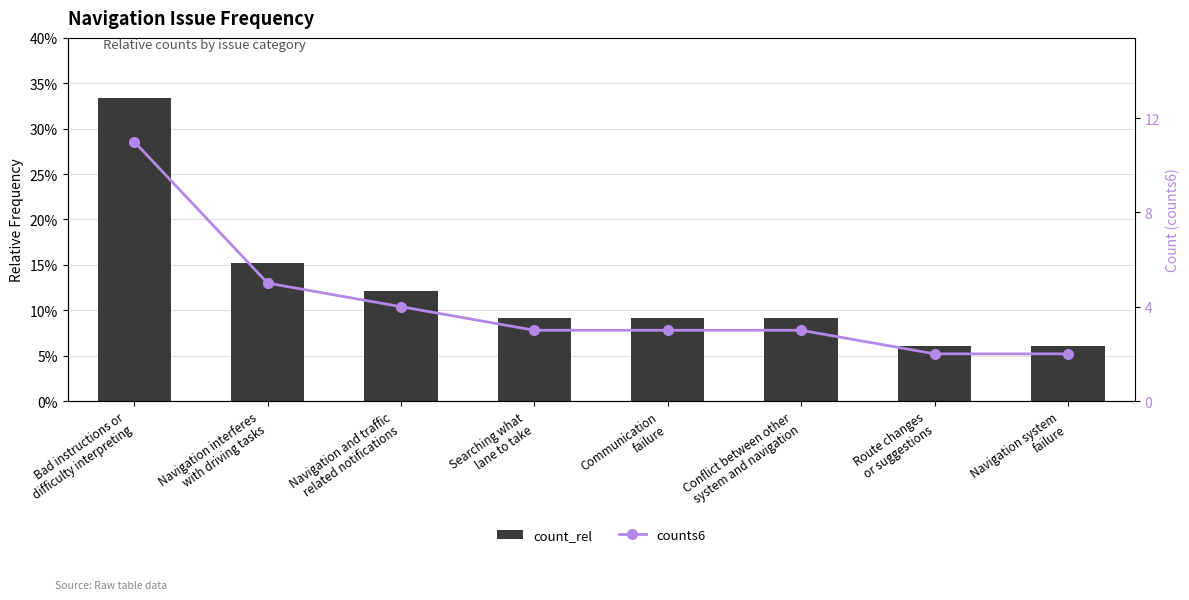

True or false: count_rel has a value of 0.0 at Communication
failure.

False